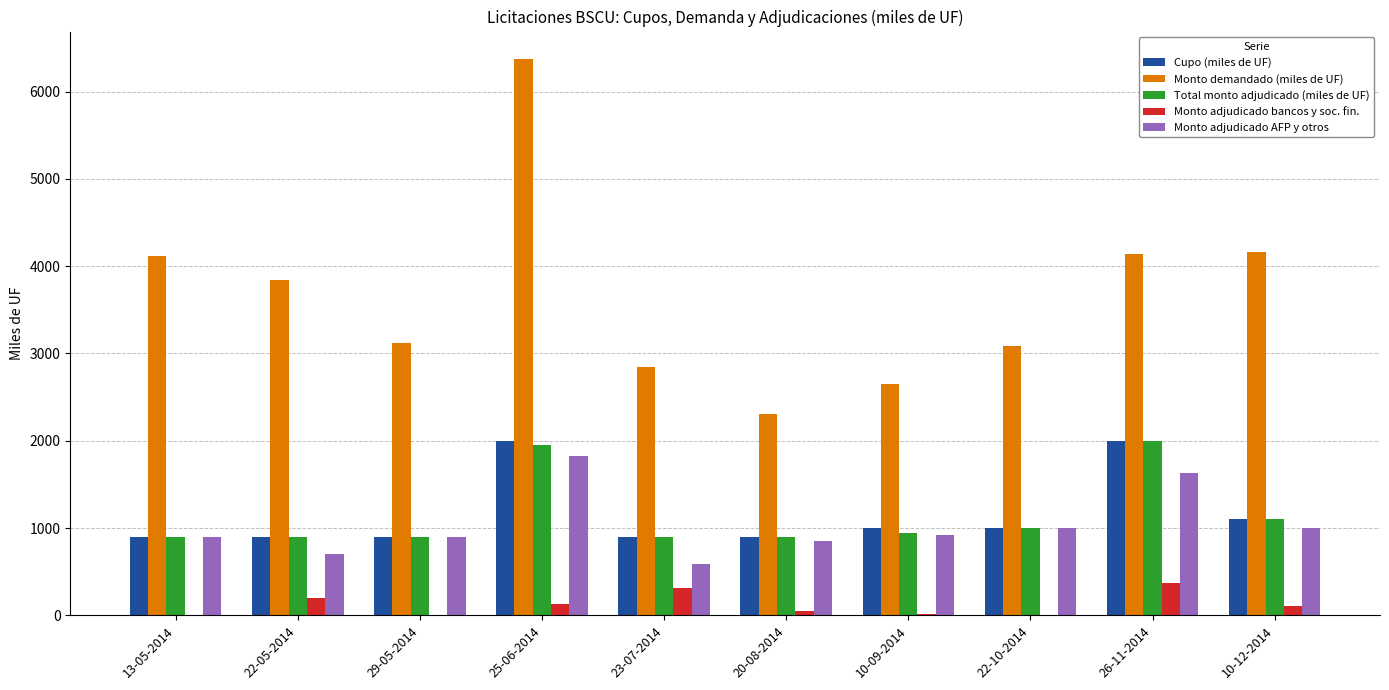

Which series has the largest total across all categories?

Monto demandado (miles de UF)